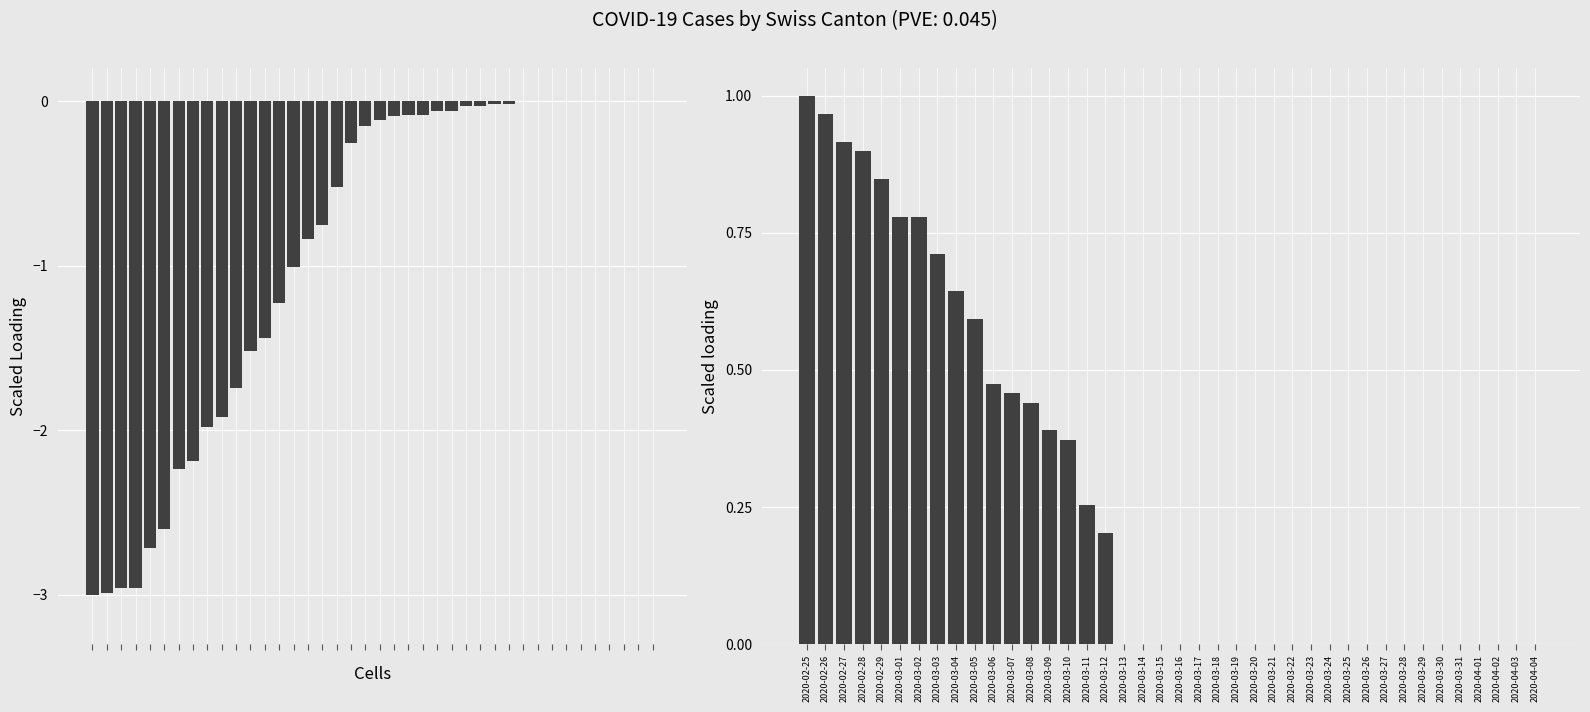

Reading right to left, list all the values displayed in this chart.

CH (scaled): 2020-04-04=0.0	2020-04-03=0.0	2020-04-02=0.0	2020-04-01=0.0	2020-03-31=0.0	2020-03-30=0.0	2020-03-29=0.0	2020-03-28=0.0	2020-03-27=0.0	2020-03-26=0.0	2020-03-25=-0.0	2020-03-24=-0.0	2020-03-23=-0.0	2020-03-22=-0.0	2020-03-21=-0.1	2020-03-20=-0.1	2020-03-19=-0.1	2020-03-18=-0.1	2020-03-17=-0.1	2020-03-16=-0.1	2020-03-15=-0.2	2020-03-14=-0.3	2020-03-13=-0.5	2020-03-12=-0.8	2020-03-11=-0.8	2020-03-10=-1.0	2020-03-09=-1.2	2020-03-08=-1.4	2020-03-07=-1.5	2020-03-06=-1.7	2020-03-05=-1.9	2020-03-04=-2.0	2020-03-03=-2.2	2020-03-02=-2.2	2020-03-01=-2.6	2020-02-29=-2.7	2020-02-28=-3.0	2020-02-27=-3.0	2020-02-26=-3.0	2020-02-25=-3.0
ZH (scaled): 2020-04-04=0.0	2020-04-03=0.0	2020-04-02=0.0	2020-04-01=0.0	2020-03-31=0.0	2020-03-30=0.0	2020-03-29=0.0	2020-03-28=0.0	2020-03-27=0.0	2020-03-26=0.0	2020-03-25=0.0	2020-03-24=0.0	2020-03-23=0.0	2020-03-22=0.0	2020-03-21=0.0	2020-03-20=0.0	2020-03-19=0.0	2020-03-18=0.0	2020-03-17=0.0	2020-03-16=0.0	2020-03-15=0.0	2020-03-14=0.0	2020-03-13=0.0	2020-03-12=0.2	2020-03-11=0.3	2020-03-10=0.4	2020-03-09=0.4	2020-03-08=0.4	2020-03-07=0.5	2020-03-06=0.5	2020-03-05=0.6	2020-03-04=0.6	2020-03-03=0.7	2020-03-02=0.8	2020-03-01=0.8	2020-02-29=0.8	2020-02-28=0.9	2020-02-27=0.9	2020-02-26=1.0	2020-02-25=1.0